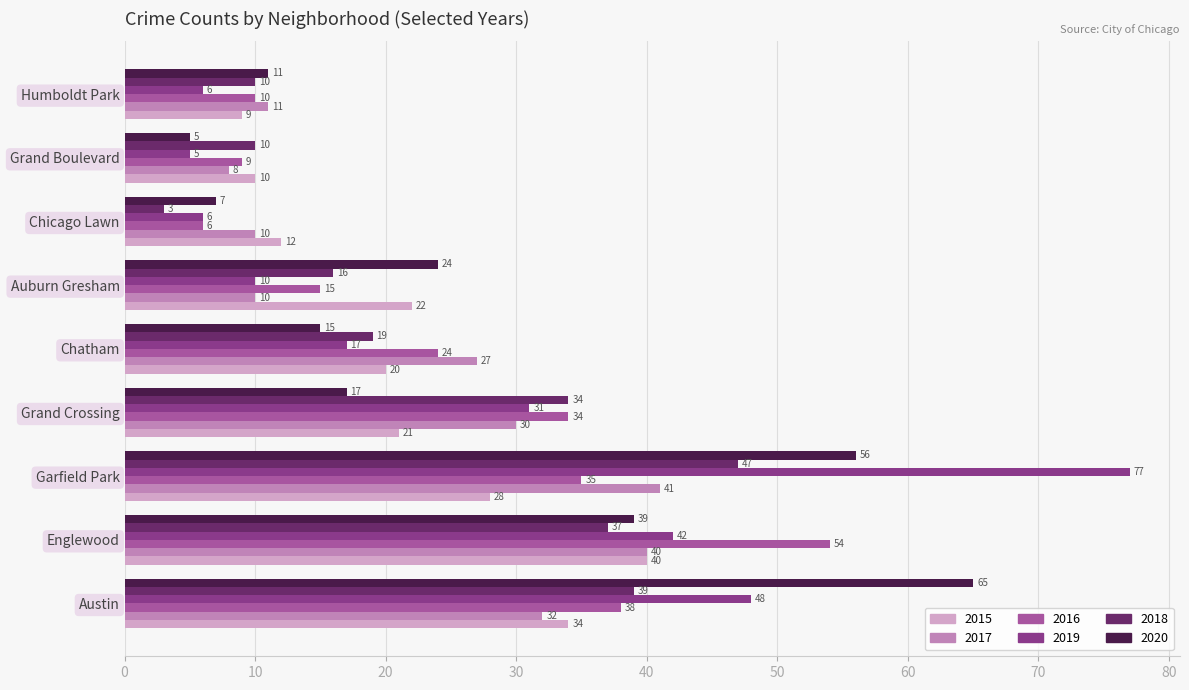

Rank the categories by 2015 value from lowest to highest.

Humboldt Park, Grand Boulevard, Chicago Lawn, Chatham, Grand Crossing, Auburn Gresham, Garfield Park, Austin, Englewood